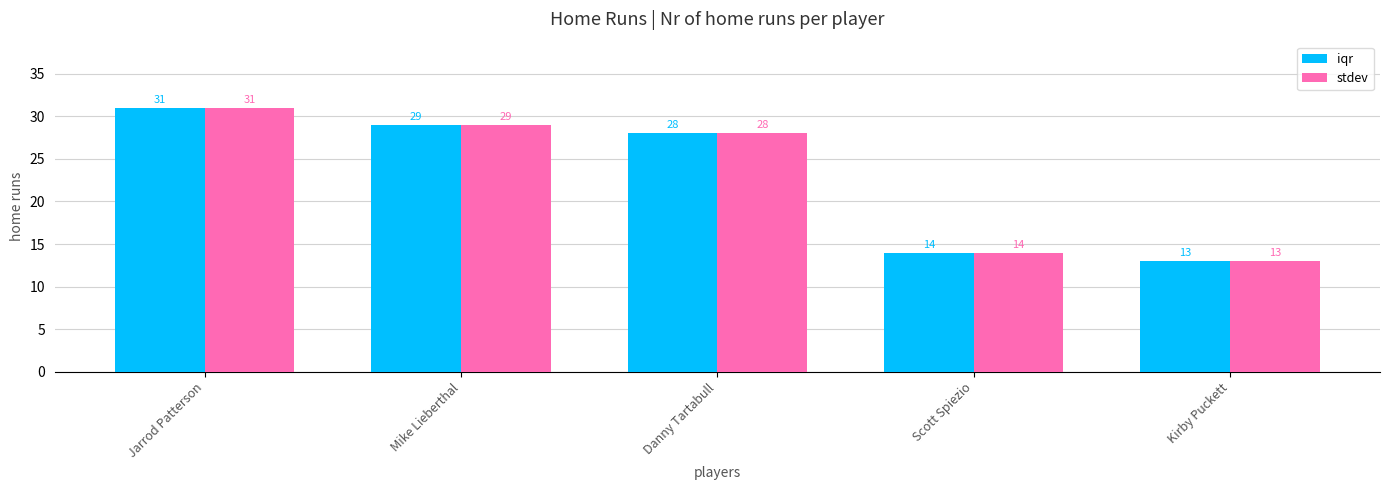

How many bars are there in total?

10